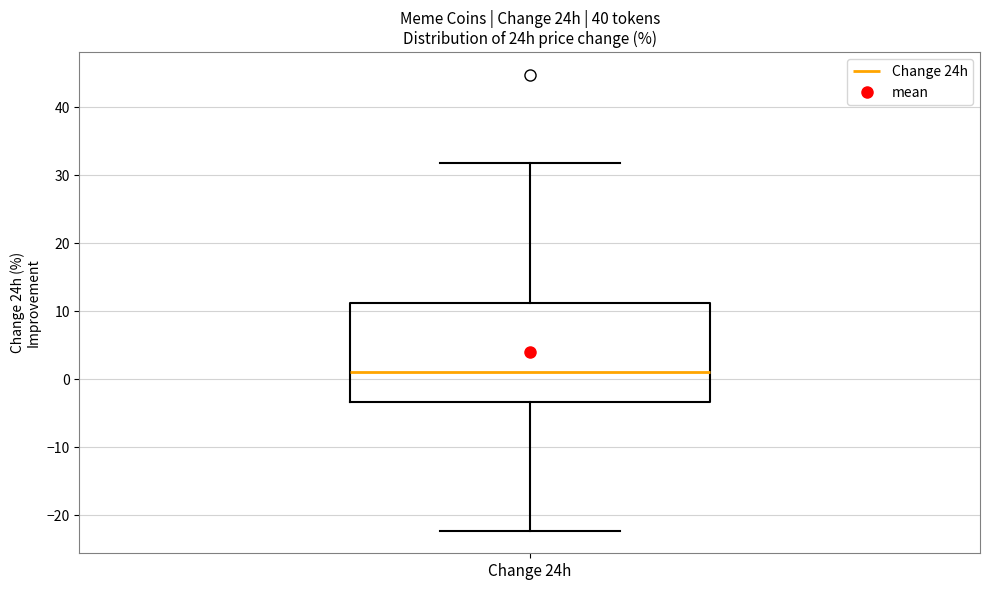

Transcribe this box plot: give where the median line is, the range the box spans, and where the two whiskers end, as read against the y-axis. The values are not printed on the chart, so give them approximately, as read against the axis.

median 1, box -3 to 11, whiskers -22 to 32